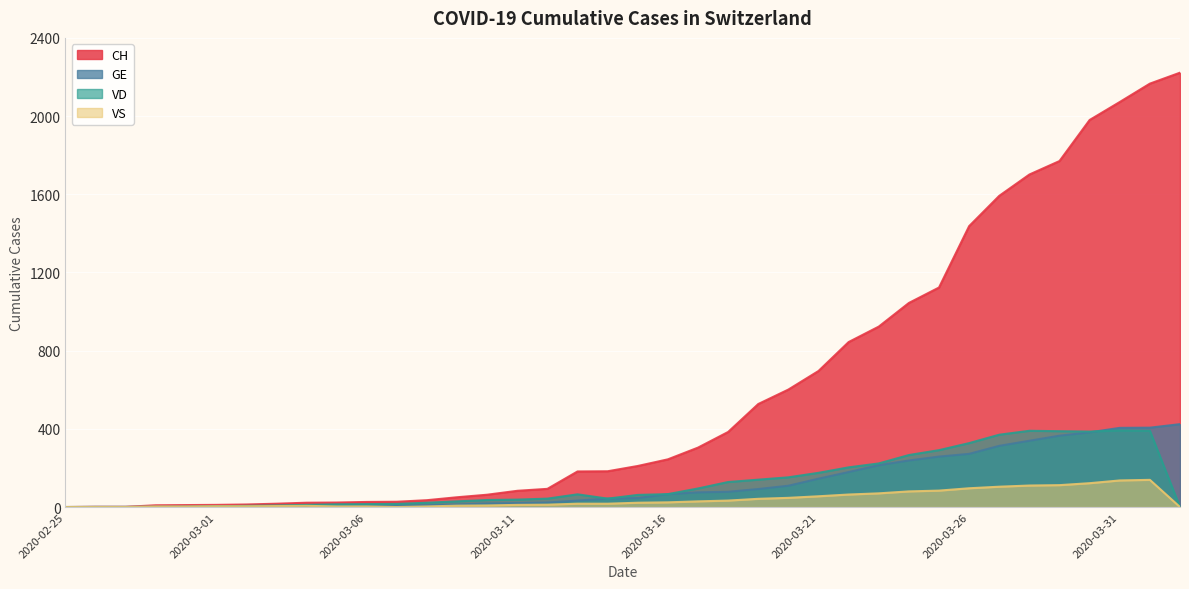

True or false: VS and VD intersect in this chart.

False